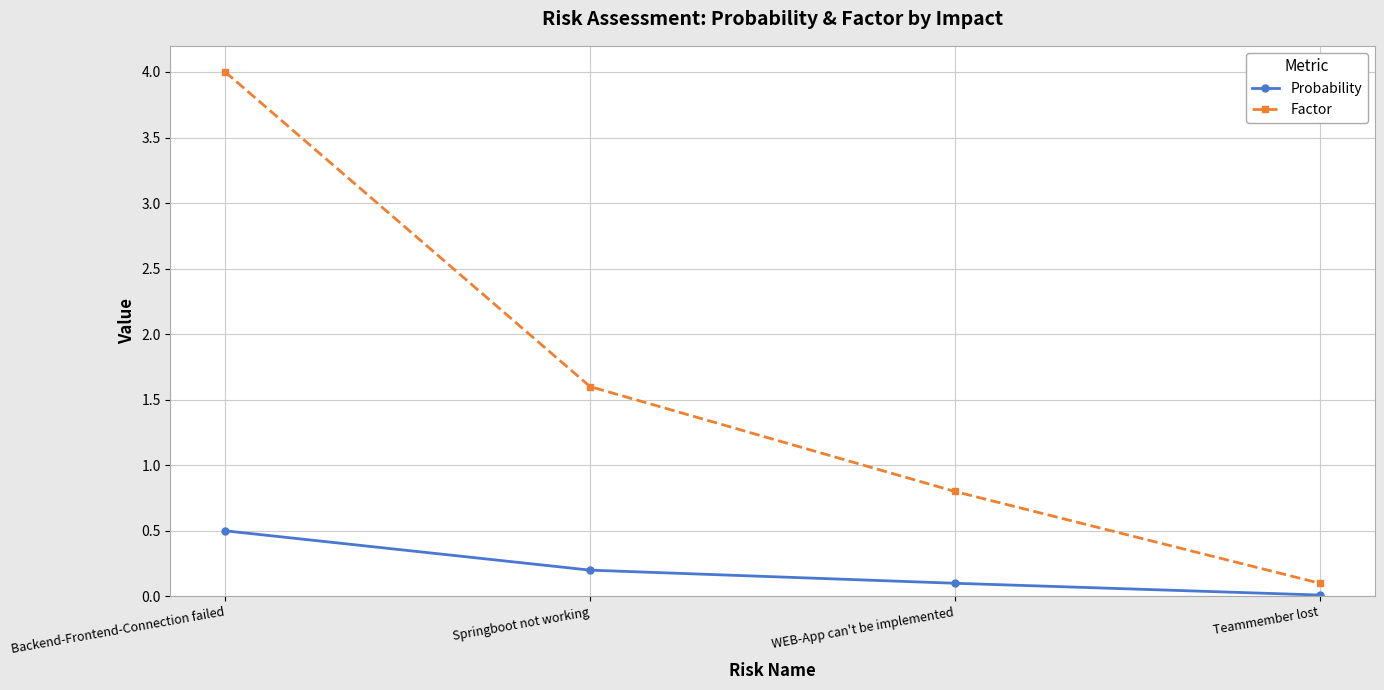

True or false: Factor and Probability intersect in this chart.

False